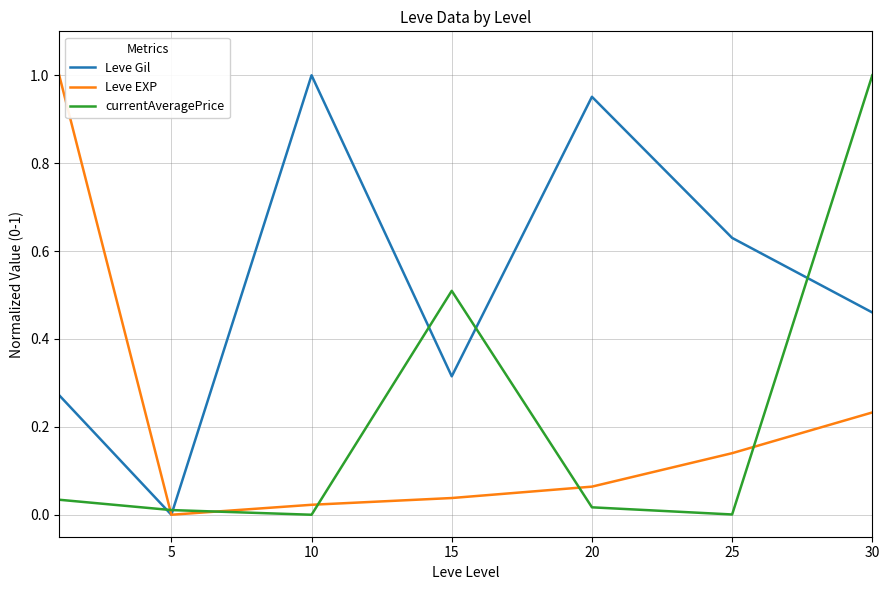

Which series has the largest total across all categories?

Leve Gil